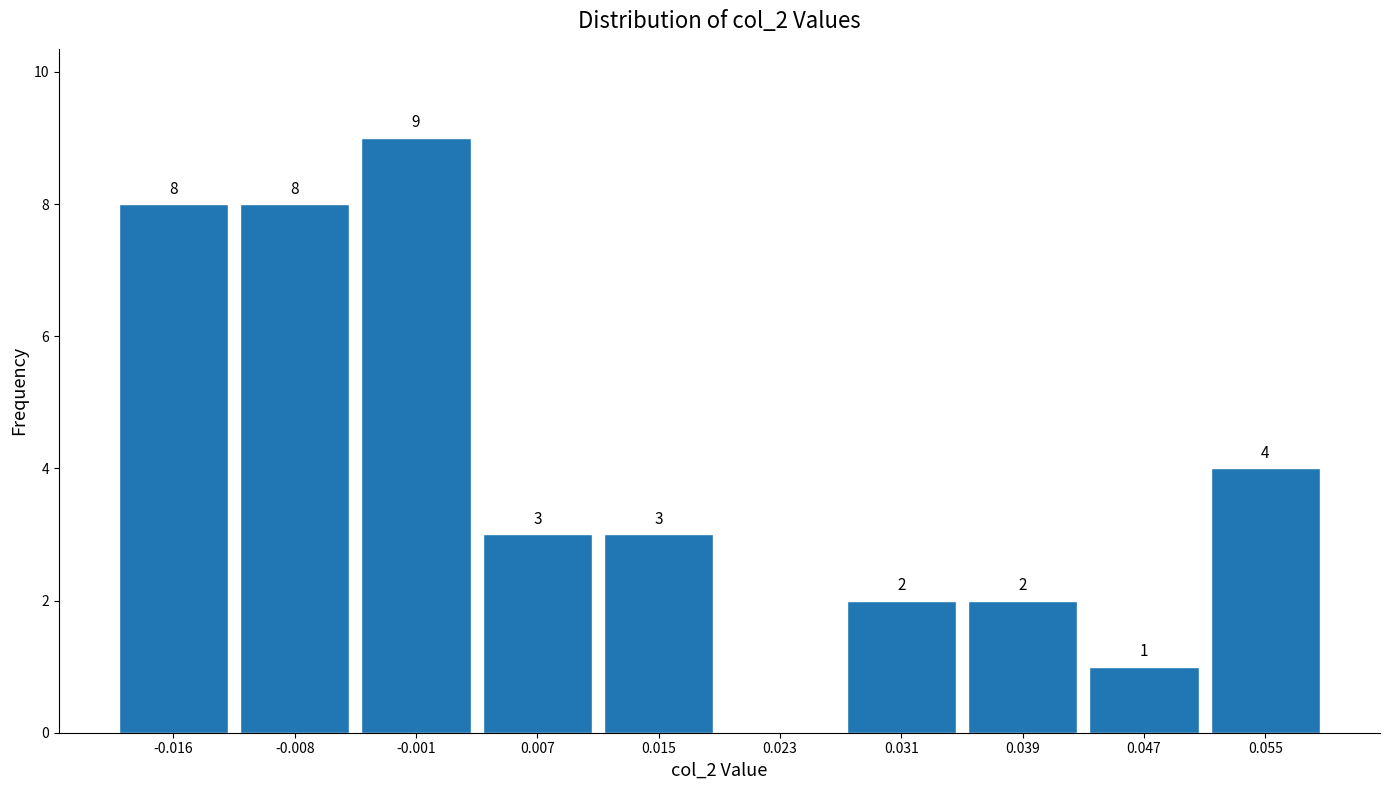

Which range on the x-axis has the tallest bar?

-0.004 to 0.003